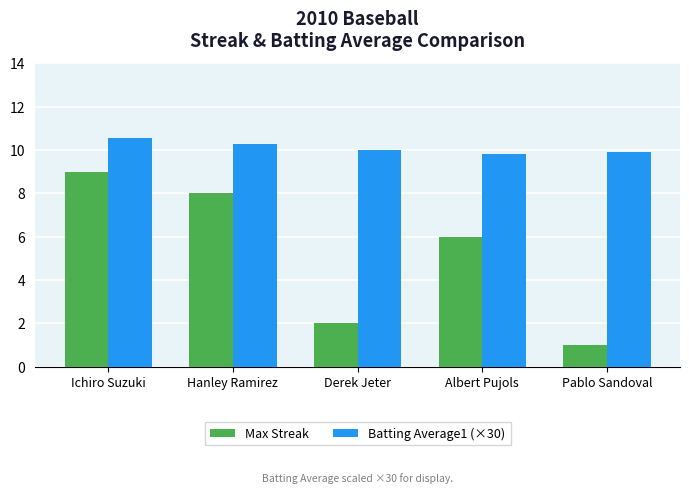

At which label does Batting Average1 (×30) reach its peak?

Ichiro Suzuki